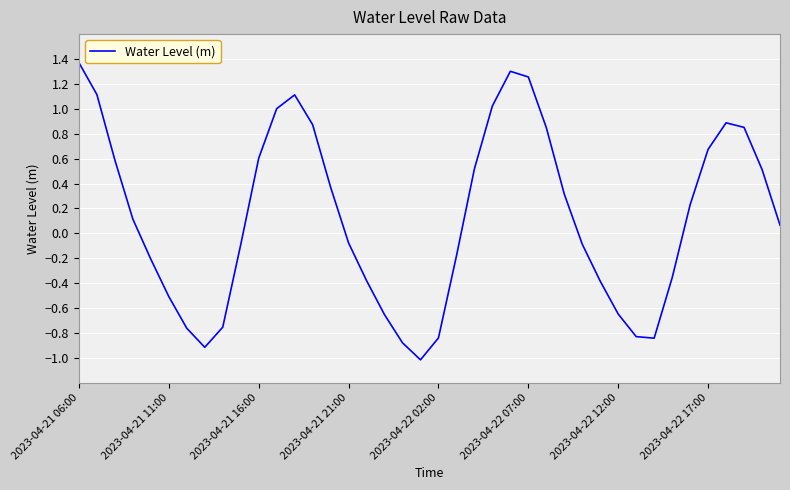

What is the difference between the maximum and minimum values?

2.4